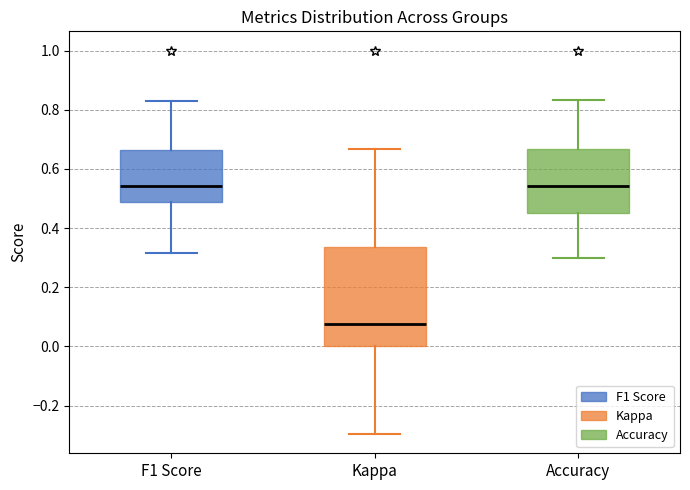

Comparing the boxes themselves (not the whiskers), which one is the tallest?

Kappa